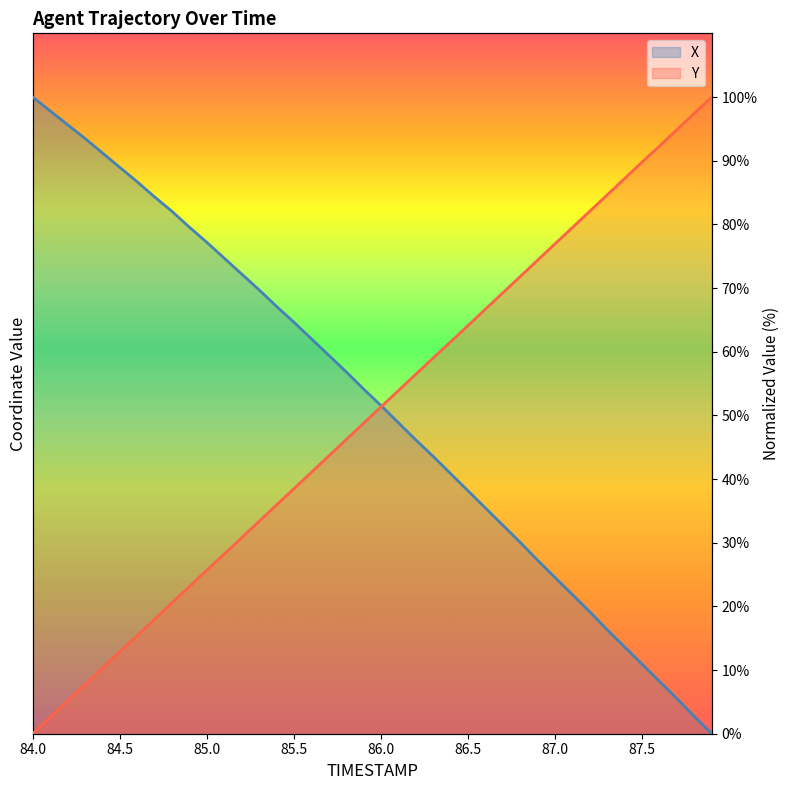

What is the difference between the X values at 87.6 and 84.3?

85.3